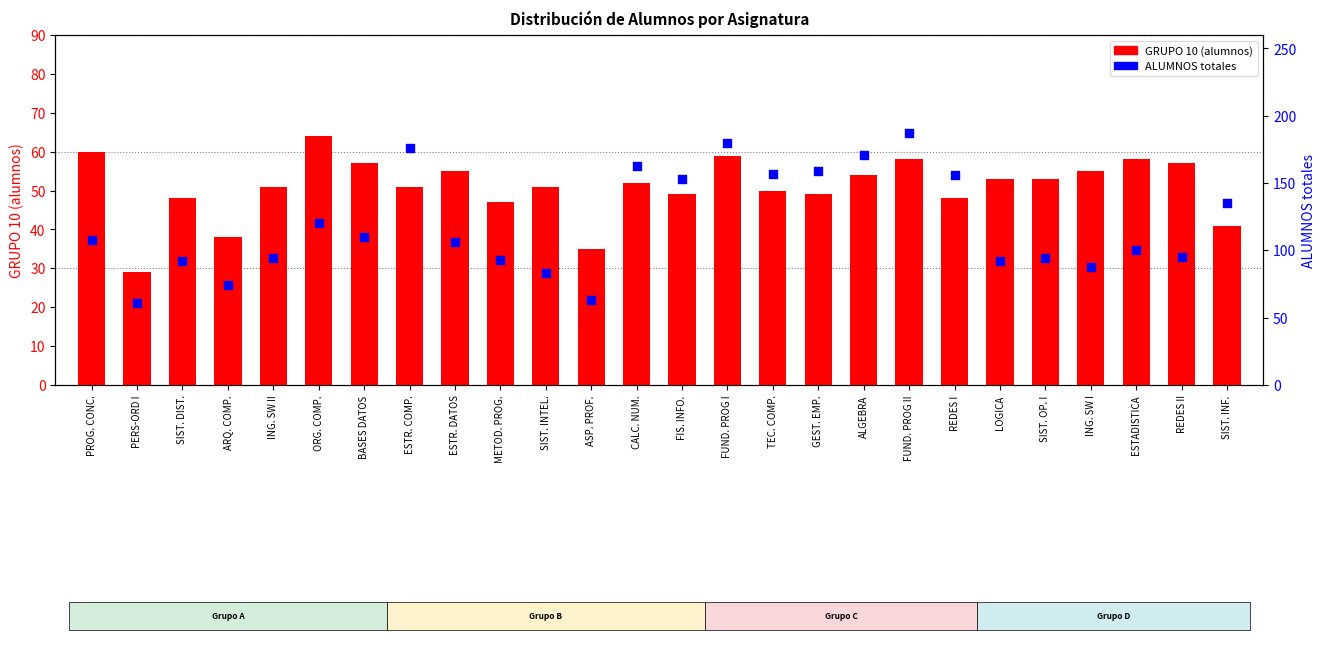

What are all the series names shown in the legend?

GRUPO 10 (alumnos), ALUMNOS totales